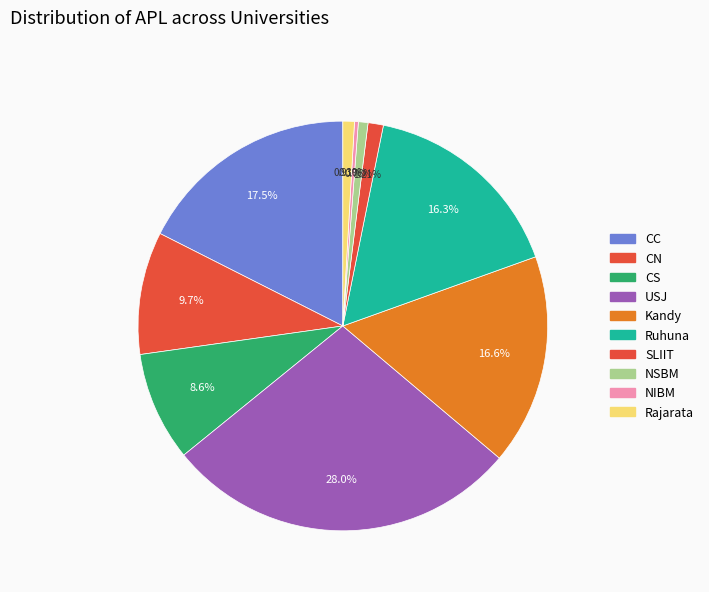

To the nearest percent, what percentage of the pie is NSBM?

1%